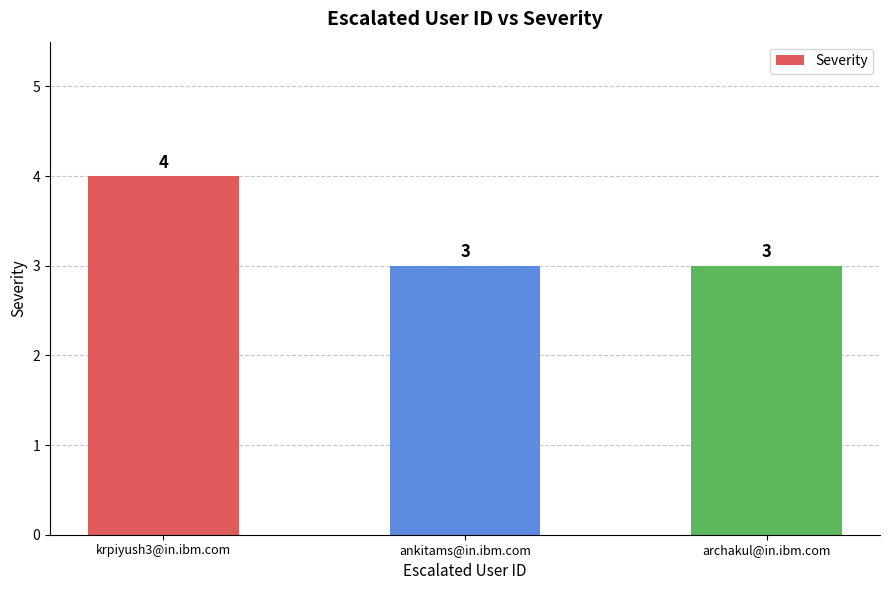

At which category does the chart reach its peak across all series?

krpiyush3@in.ibm.com